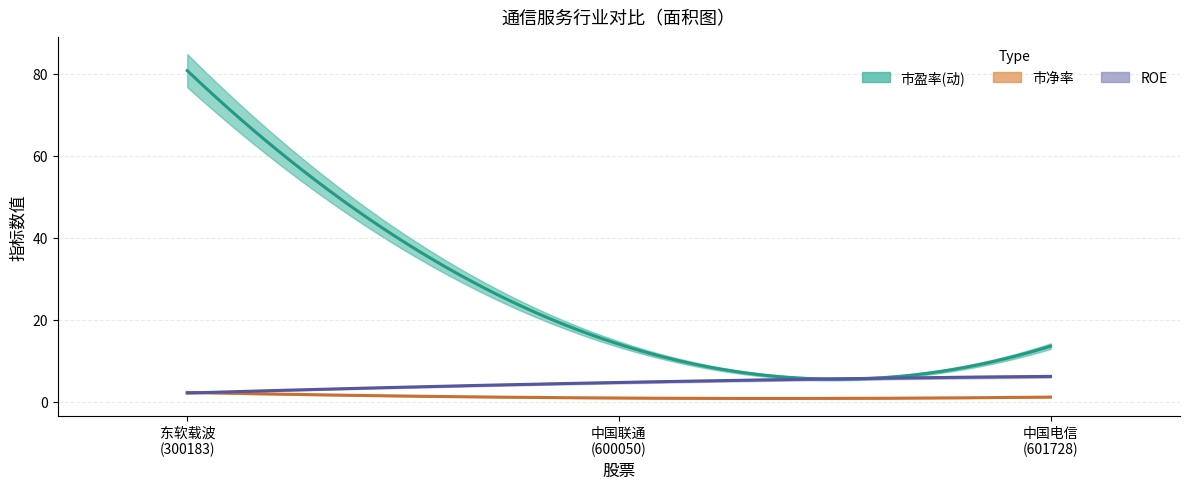

Reading right to left, what are all the values shown in this chart?

市盈率(动): 中国电信
(601728)=13.5	中国联通
(600050)=14.0	东软载波
(300183)=80.7
市净率: 中国电信
(601728)=1.1	中国联通
(600050)=0.9	东软载波
(300183)=2.3
ROE: 中国电信
(601728)=6.2	中国联通
(600050)=4.7	东软载波
(300183)=2.1